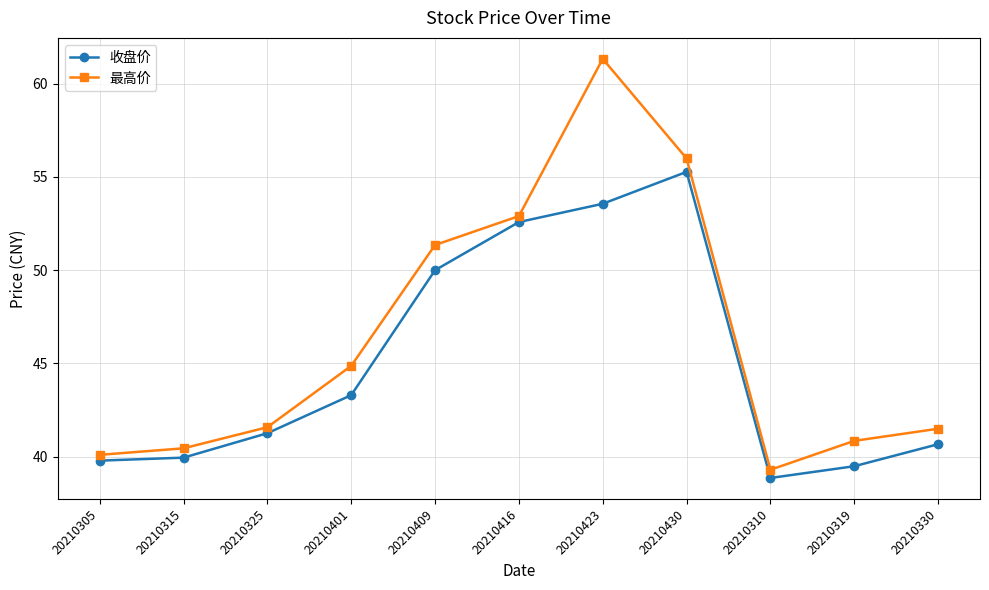

True or false: 最高价 has more than 1 points higher than both neighbors.

False